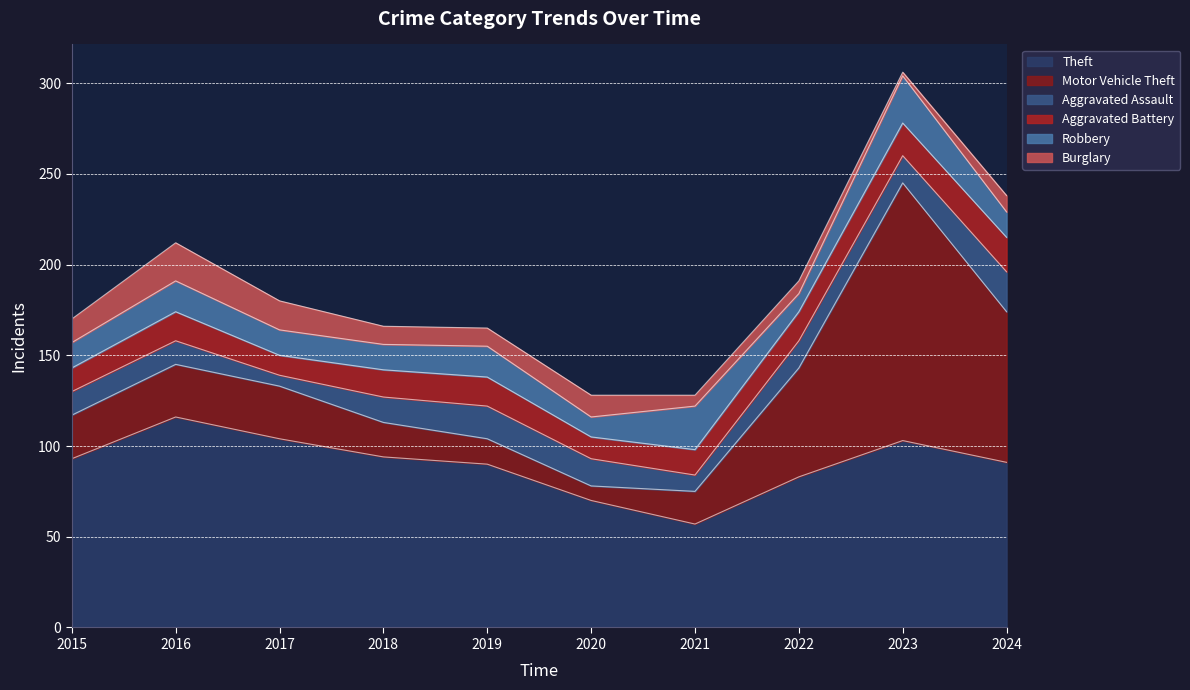

At which category does Aggravated Assault reach its first local peak?

2019